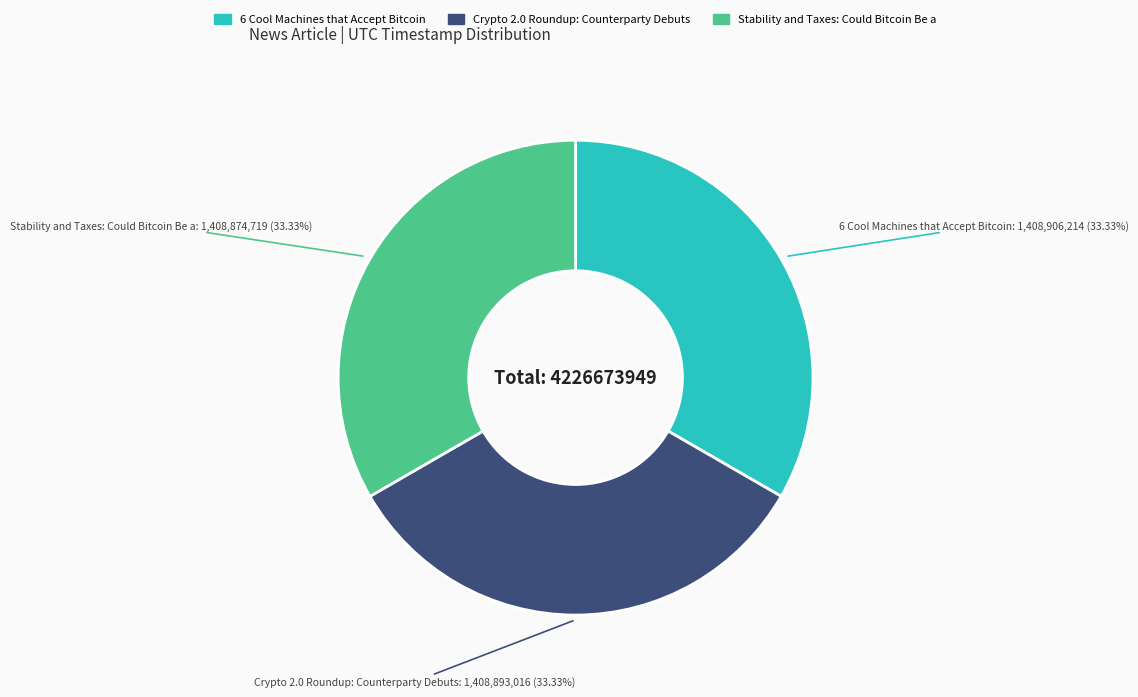

Does Stability and Taxes: Could Bitcoin Be a represent more than half of the total?

No